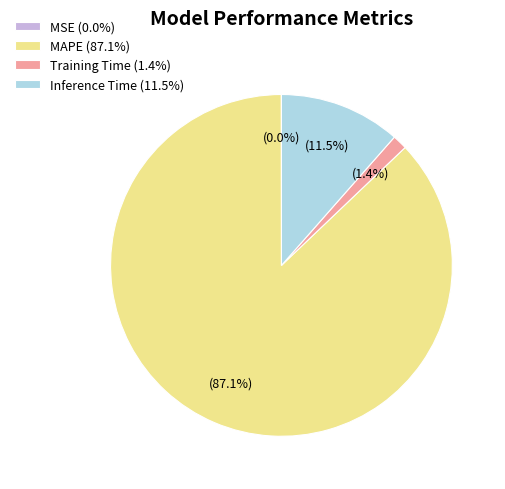

How much of the chart is everything except Training Time (1.4%)?

98.6%